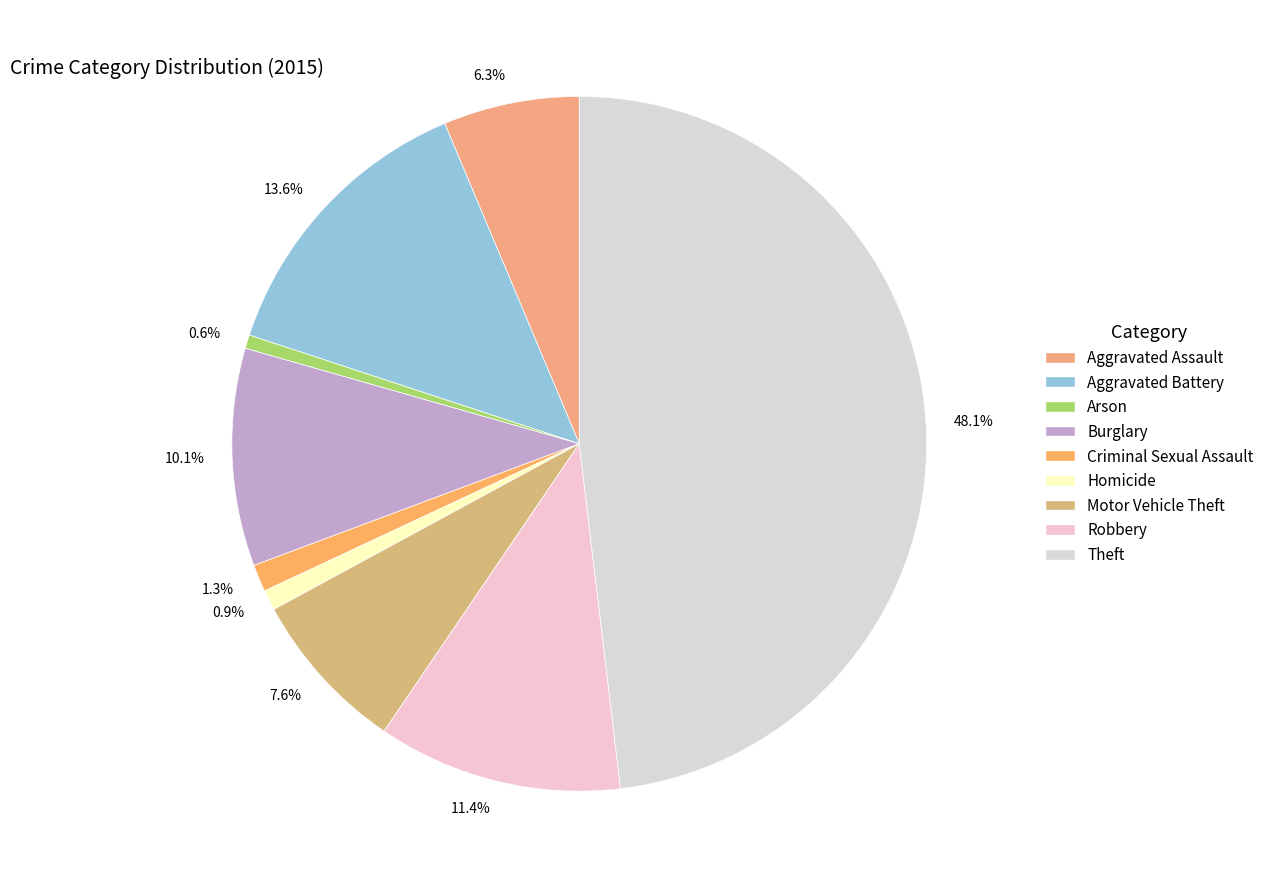

Which slice is the largest?

48.1%